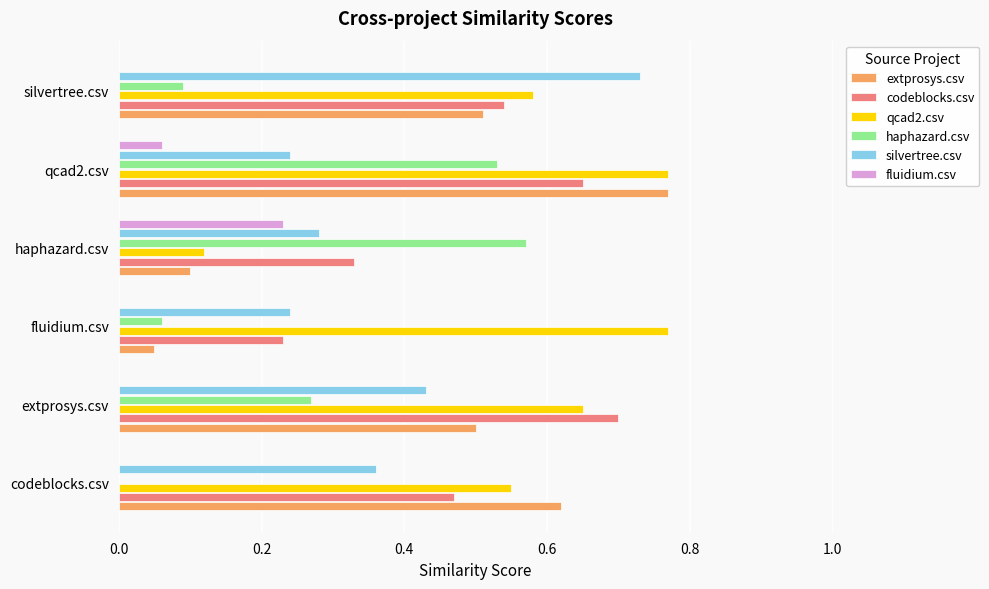

Is the value of haphazard.csv at codeblocks.csv greater than the value of qcad2.csv at codeblocks.csv?

No